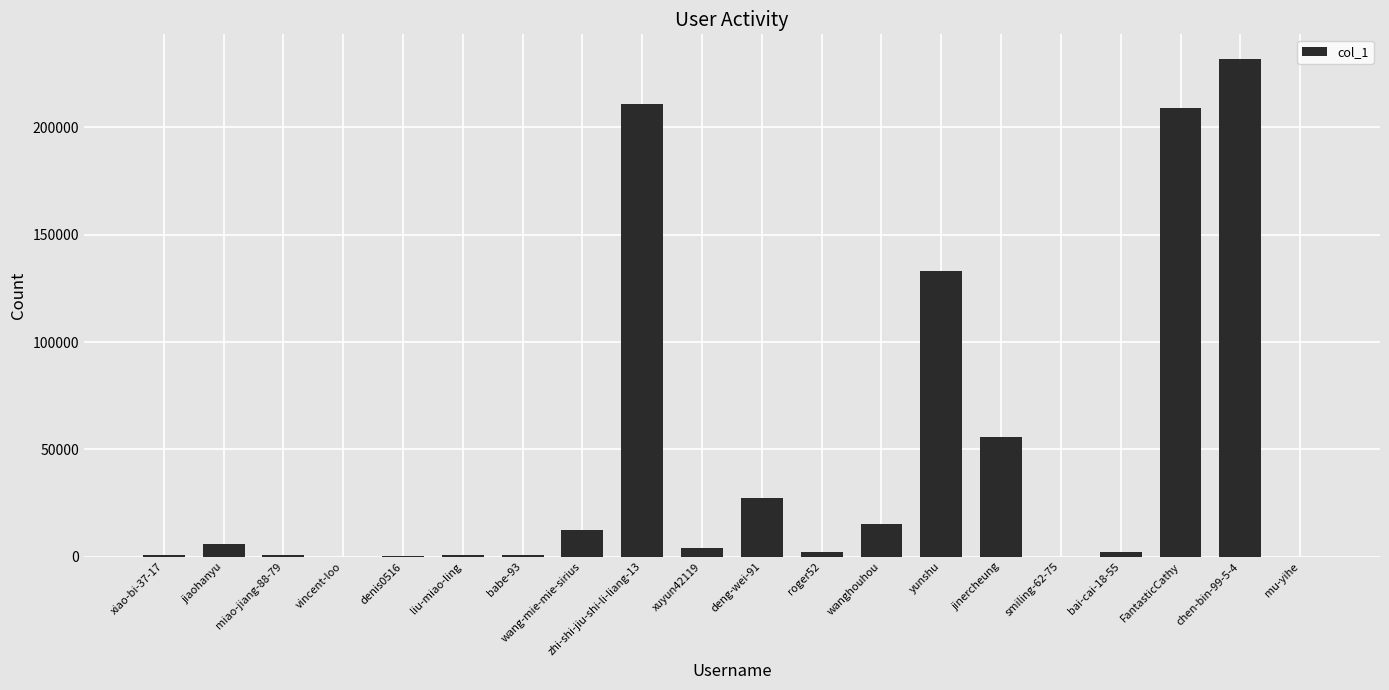

What is the greatest value displayed?

231731